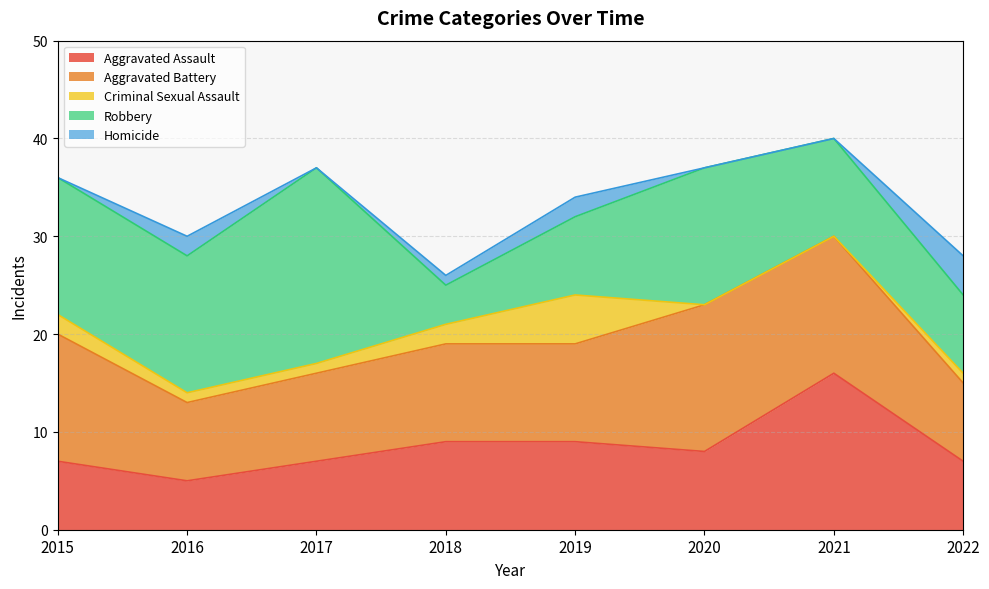

What is the difference between the highest and lowest values at 2016?

13